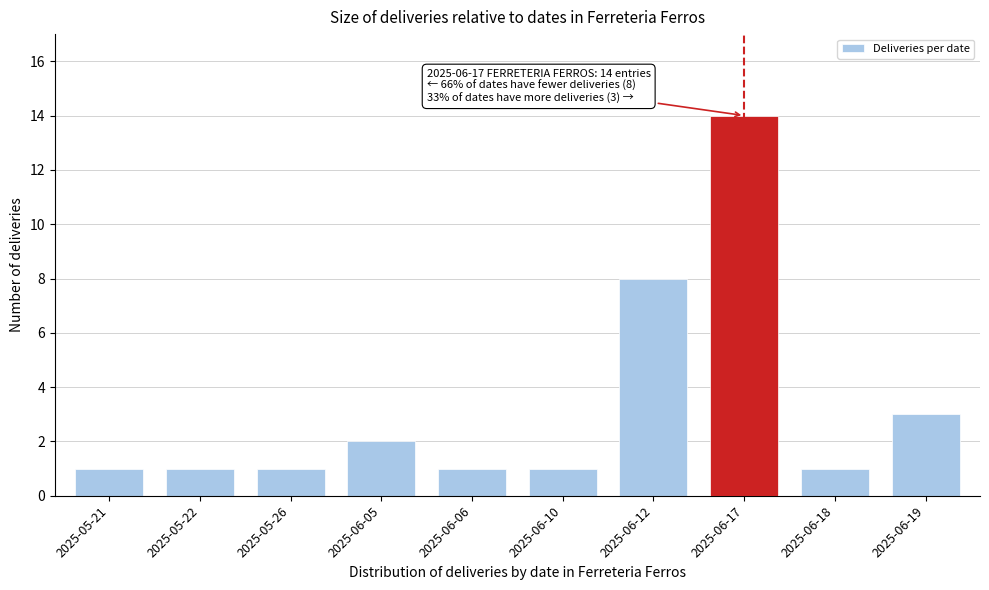

Reading left to right, list all the values displayed in this chart.

2025-05-21=1	2025-05-22=1	2025-05-26=1	2025-06-05=2	2025-06-06=1	2025-06-10=1	2025-06-12=8	2025-06-17=14	2025-06-18=1	2025-06-19=3